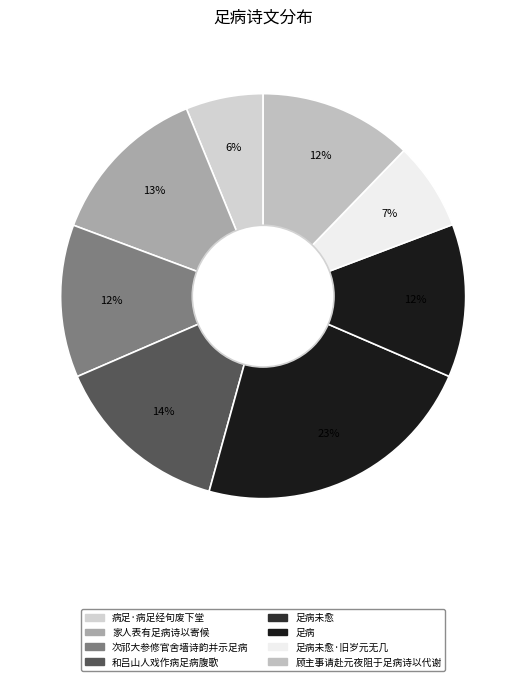

Does any single category account for the majority?

No